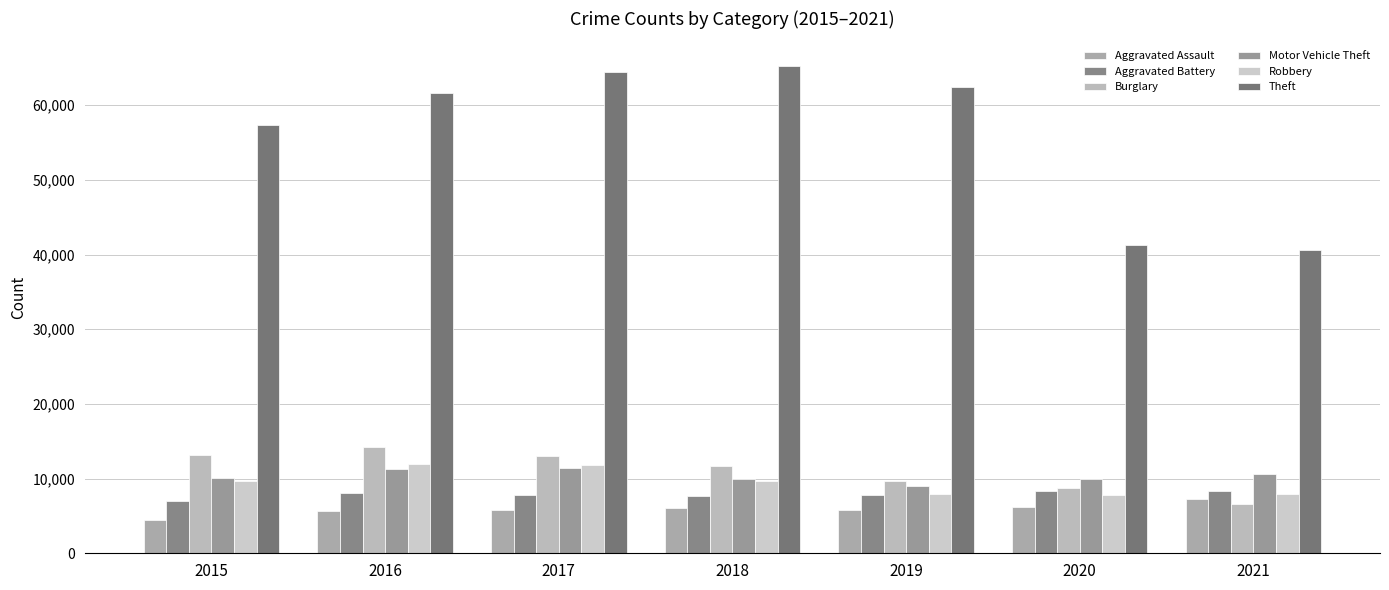

The Aggravated Battery series shows 3466 at 2020. True or false?

False